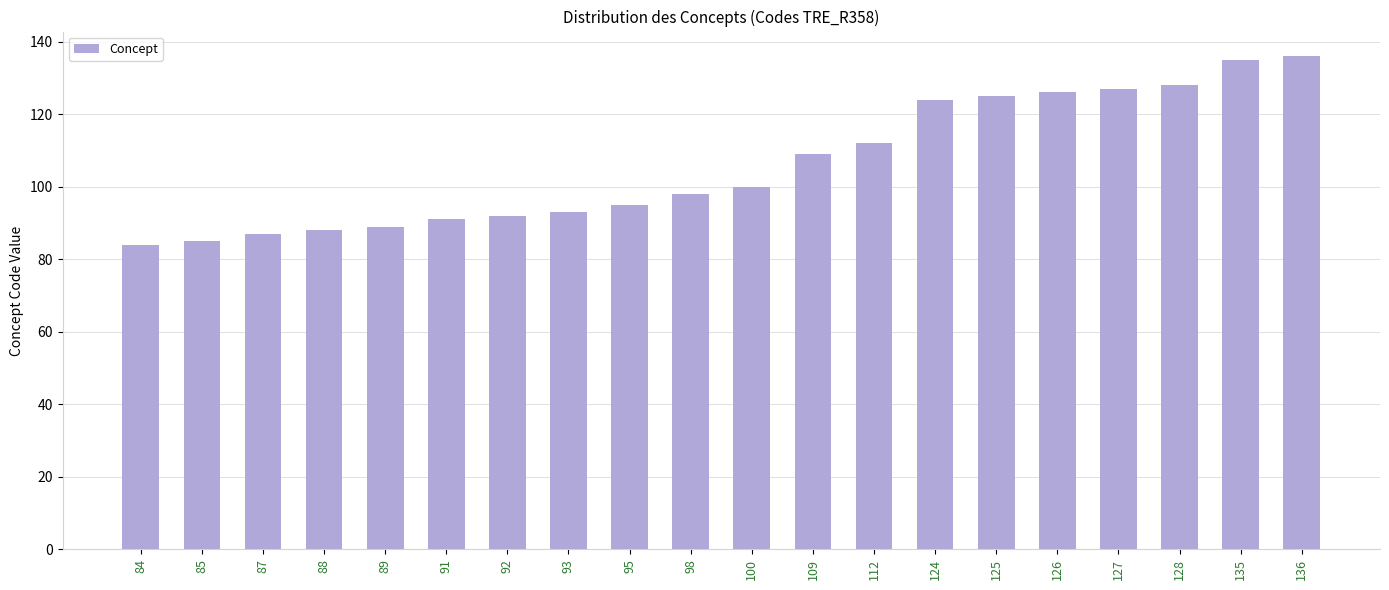

Does the chart contain stacked bars?

No